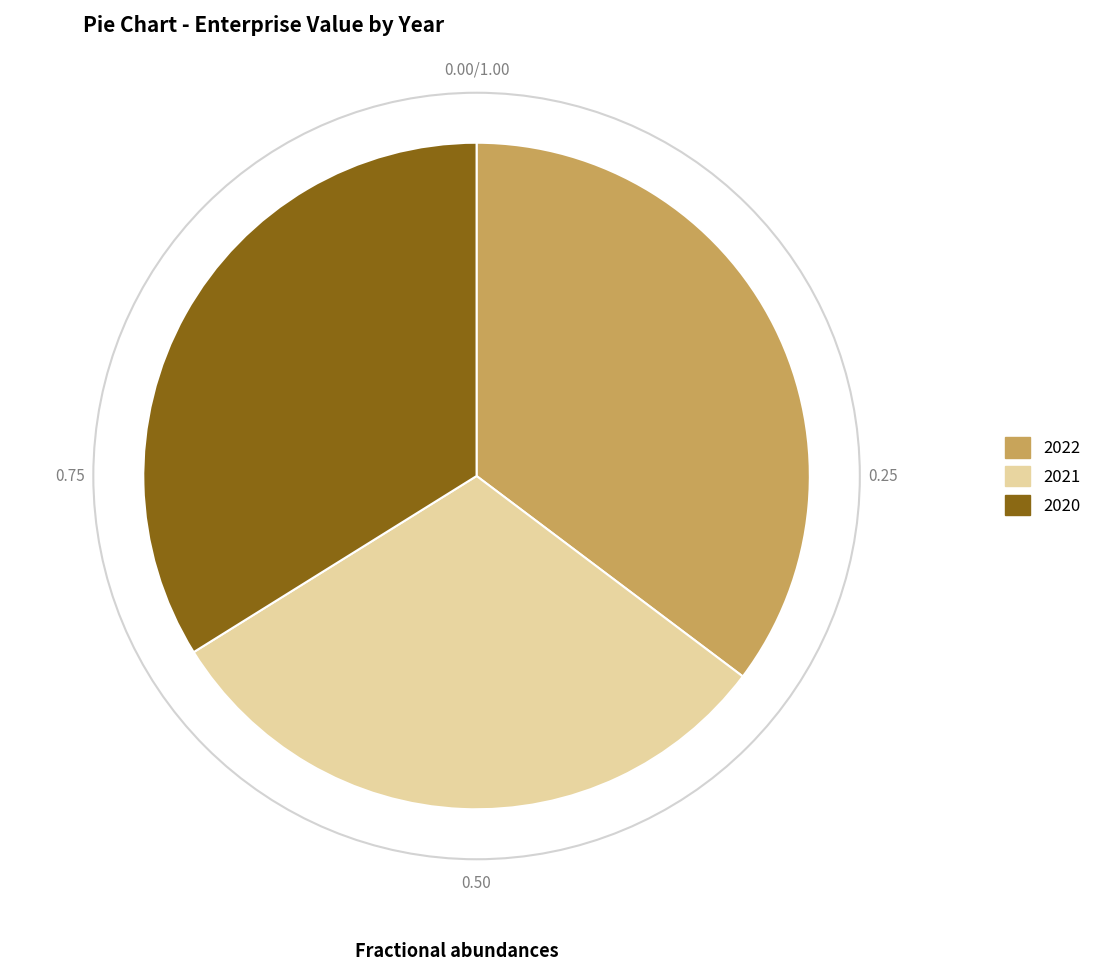

Does any single category account for the majority?

No